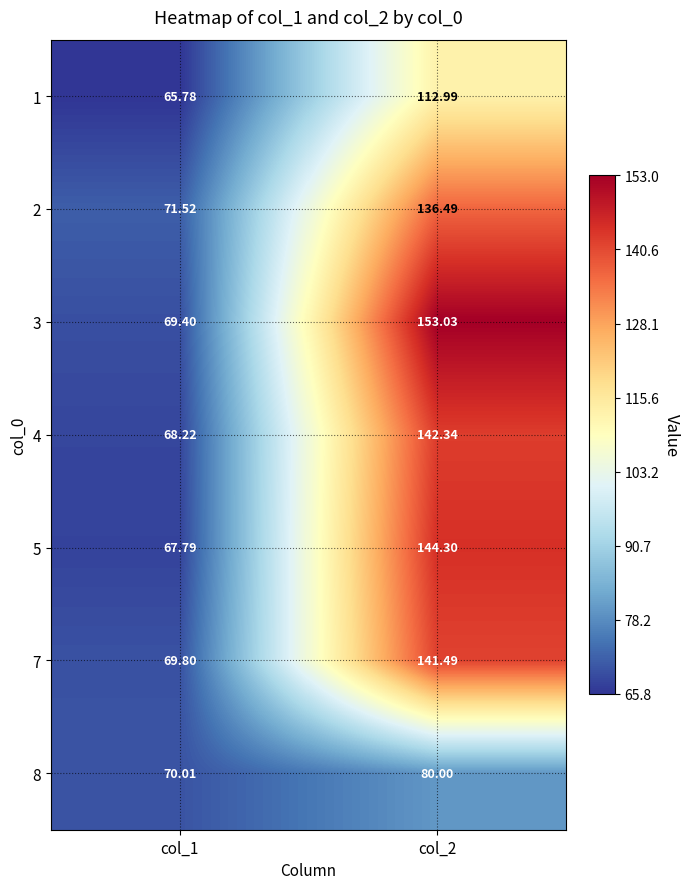

Which series has the largest range (max minus min)?

3